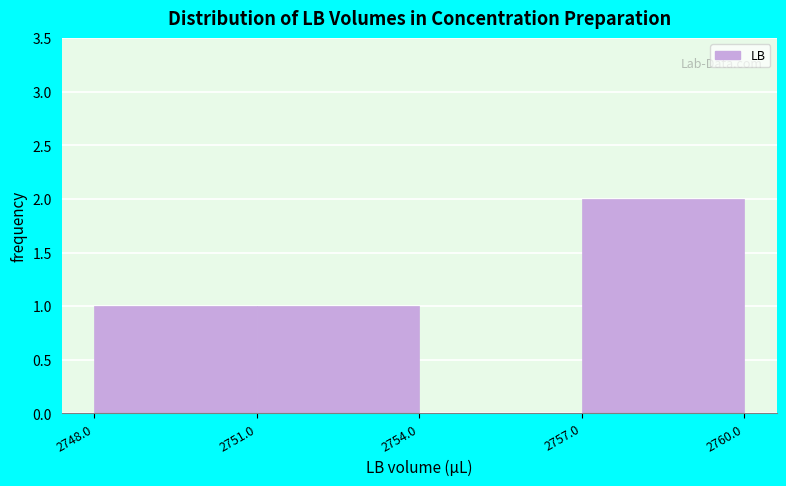

Reading left to right, list every bar in this chart as the range it spans on the x-axis followed by its height. The values are not printed on the chart, so give them approximately, as read against the axis.

2748.0 to 2751.0: 1
2751.0 to 2754.0: 1
2754.0 to 2757.0: 0
2757.0 to 2760.0: 2